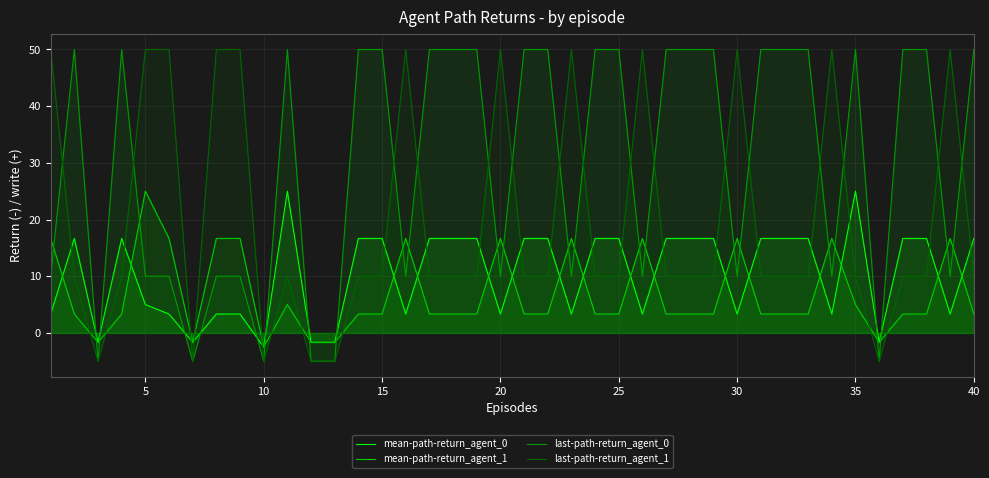

How many times do mean-path-return_agent_1 and last-path-return_agent_1 cross each other?

10